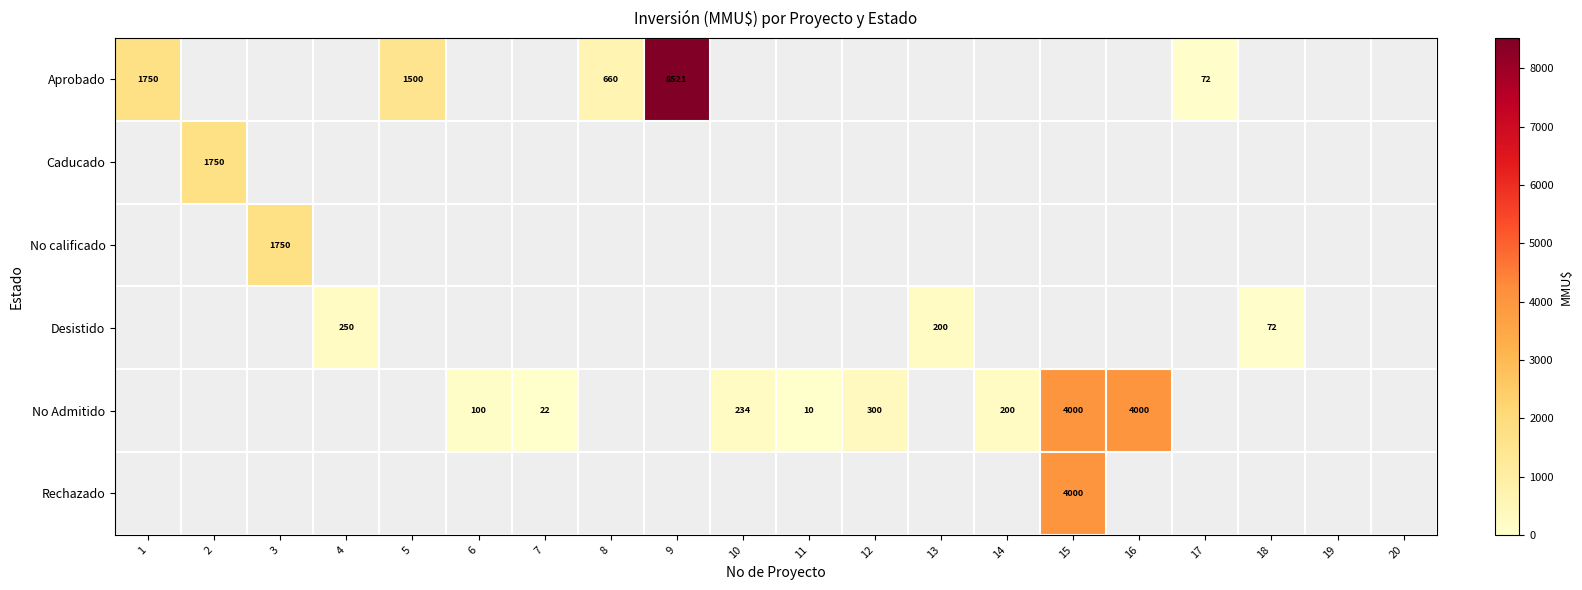

Is it true that Desistido equals 72 at 18?

True